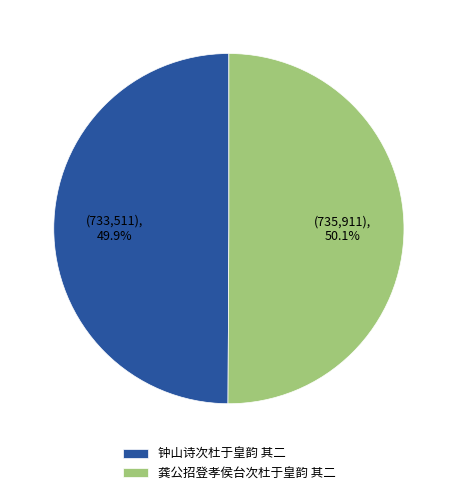

Is it true that 龚公招登孝侯台次杜于皇韵 其二 is 56% of the pie?

False